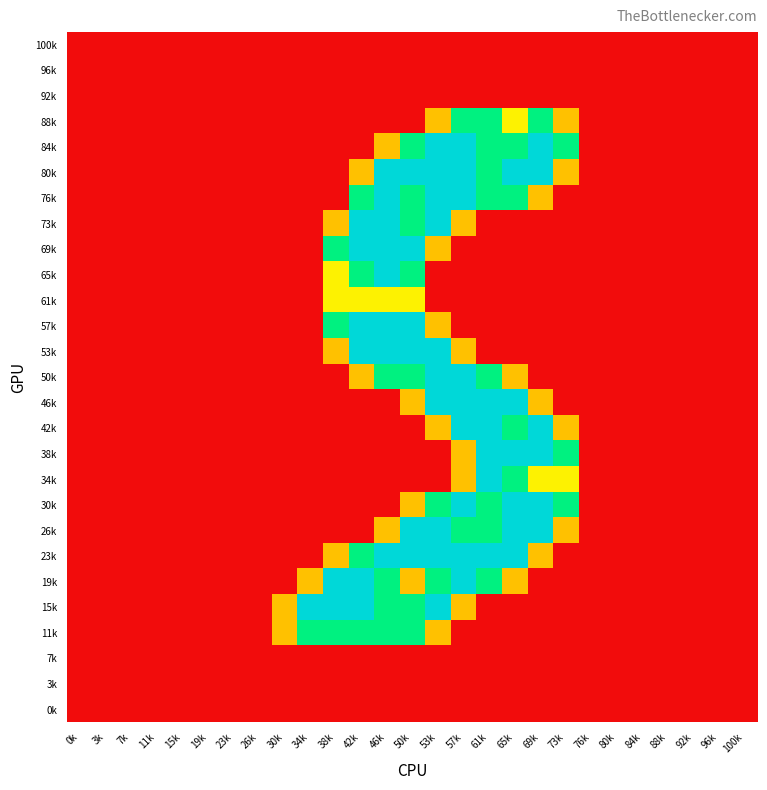

Which has a higher value, 19k or 73k?

19k